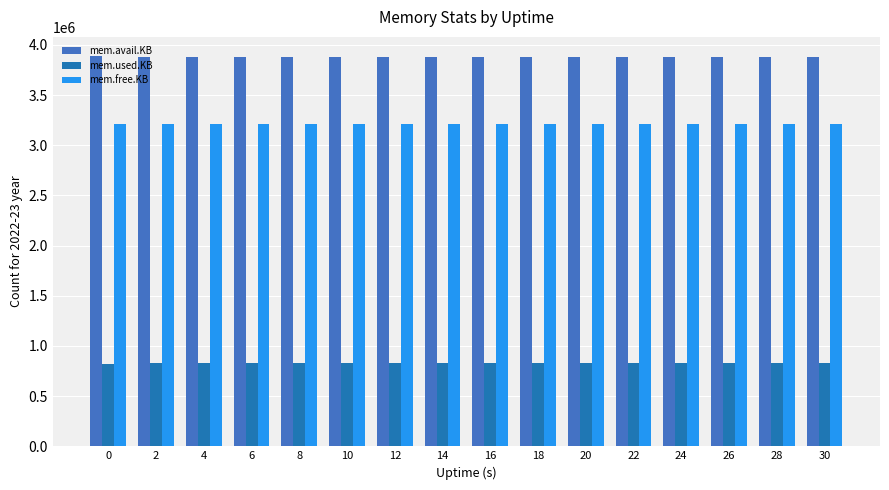

What is the sum of all mem.avail.KB values?

62143736